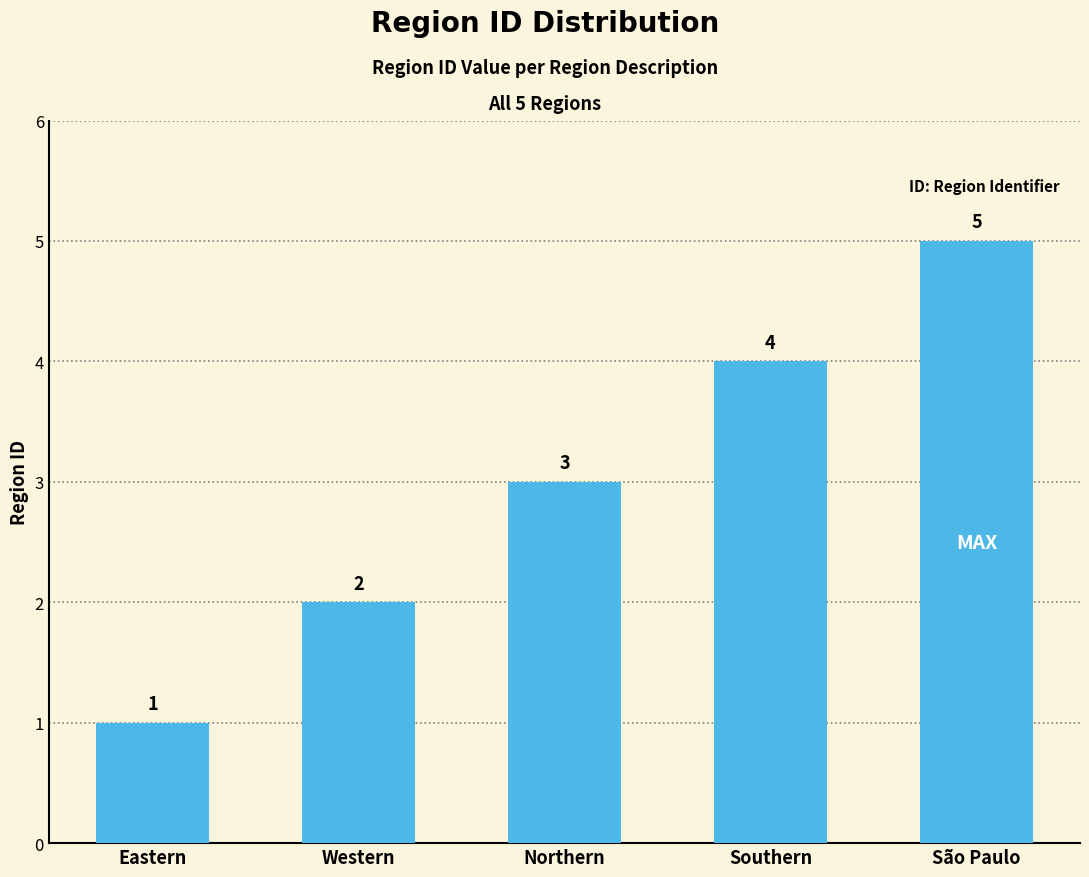

Where is the data nearest to the value 3?

Northern